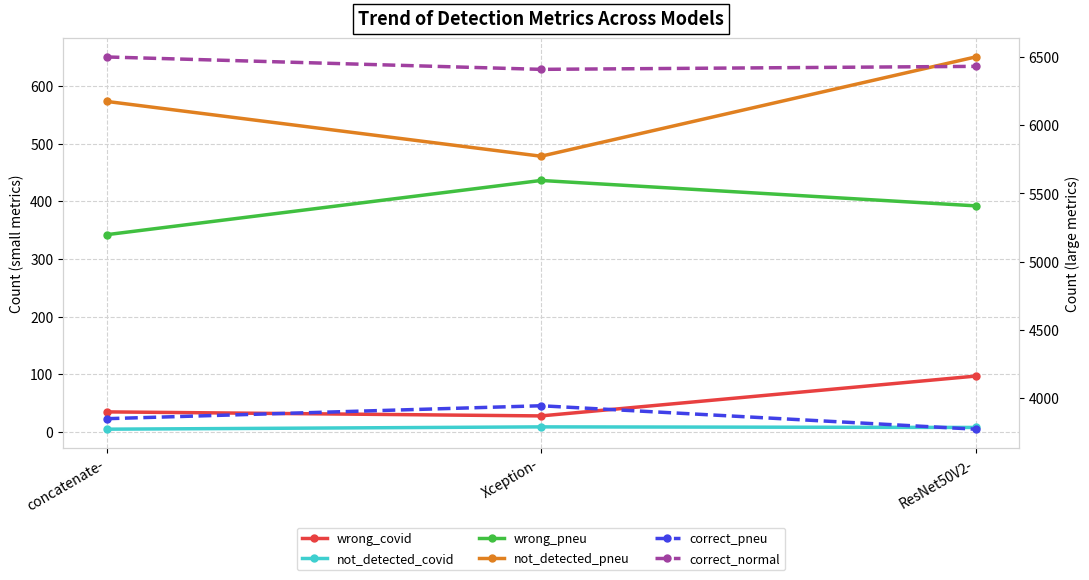

Where is correct_pneu nearest to the value 3856?

concatenate-